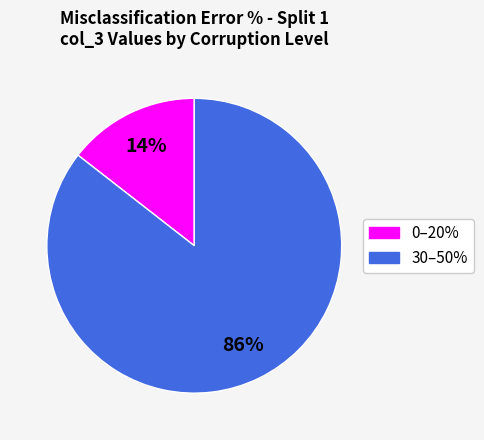

To the nearest percent, what is the average slice percentage?

50%